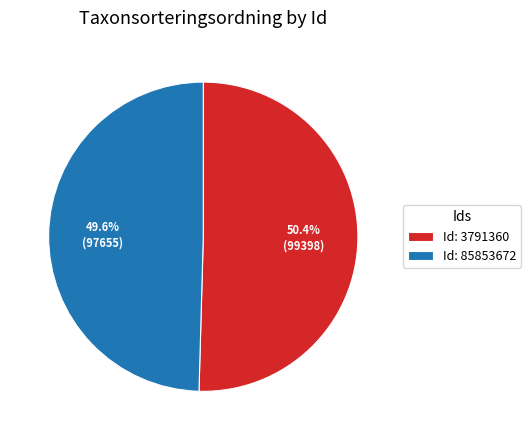

Count the number of slices in the pie.

2